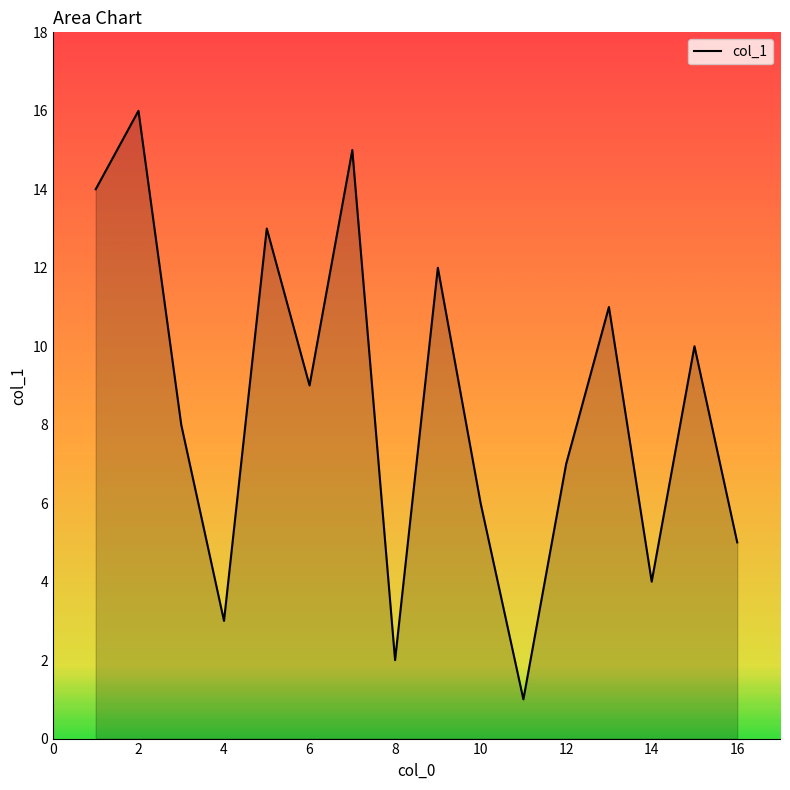

What is the maximum value shown in the chart?

16